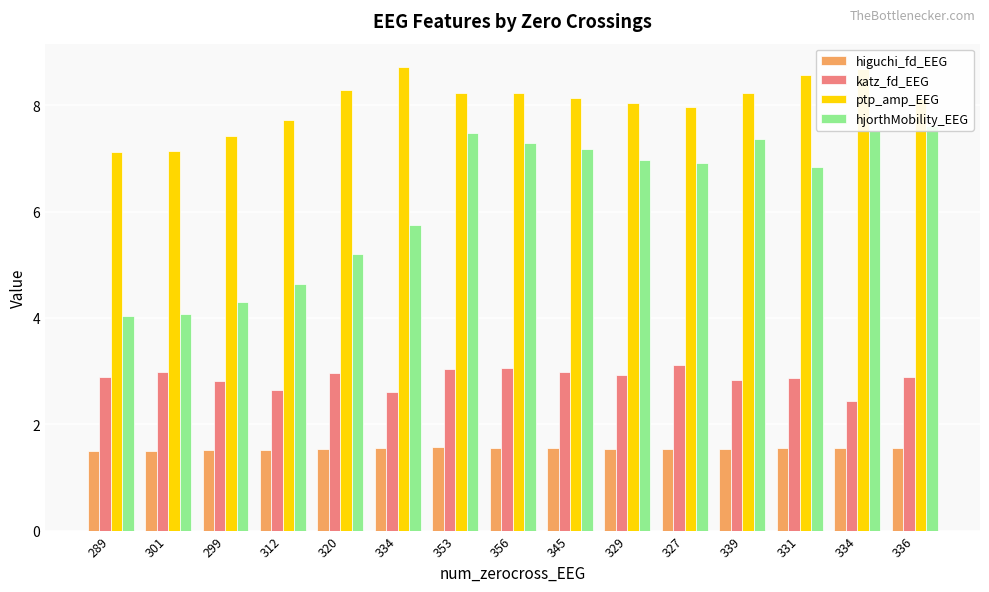

Does the chart contain any negative values?

No